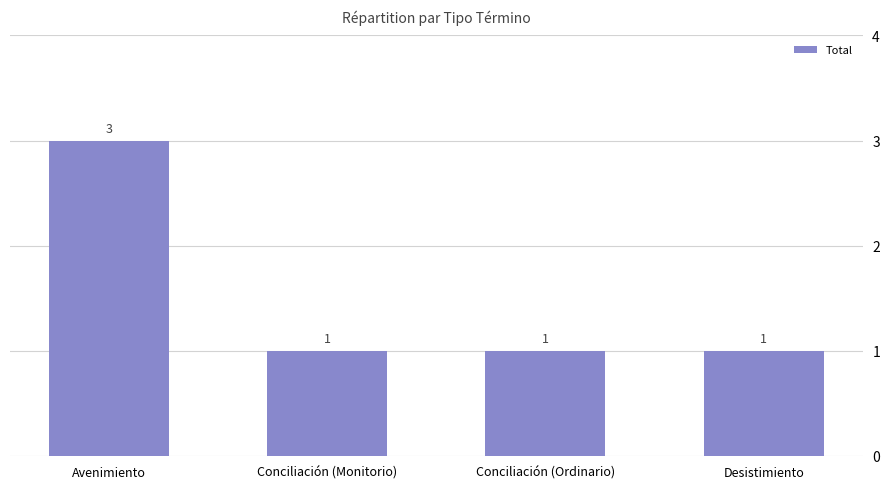

What is the approximate value at Avenimiento?

3